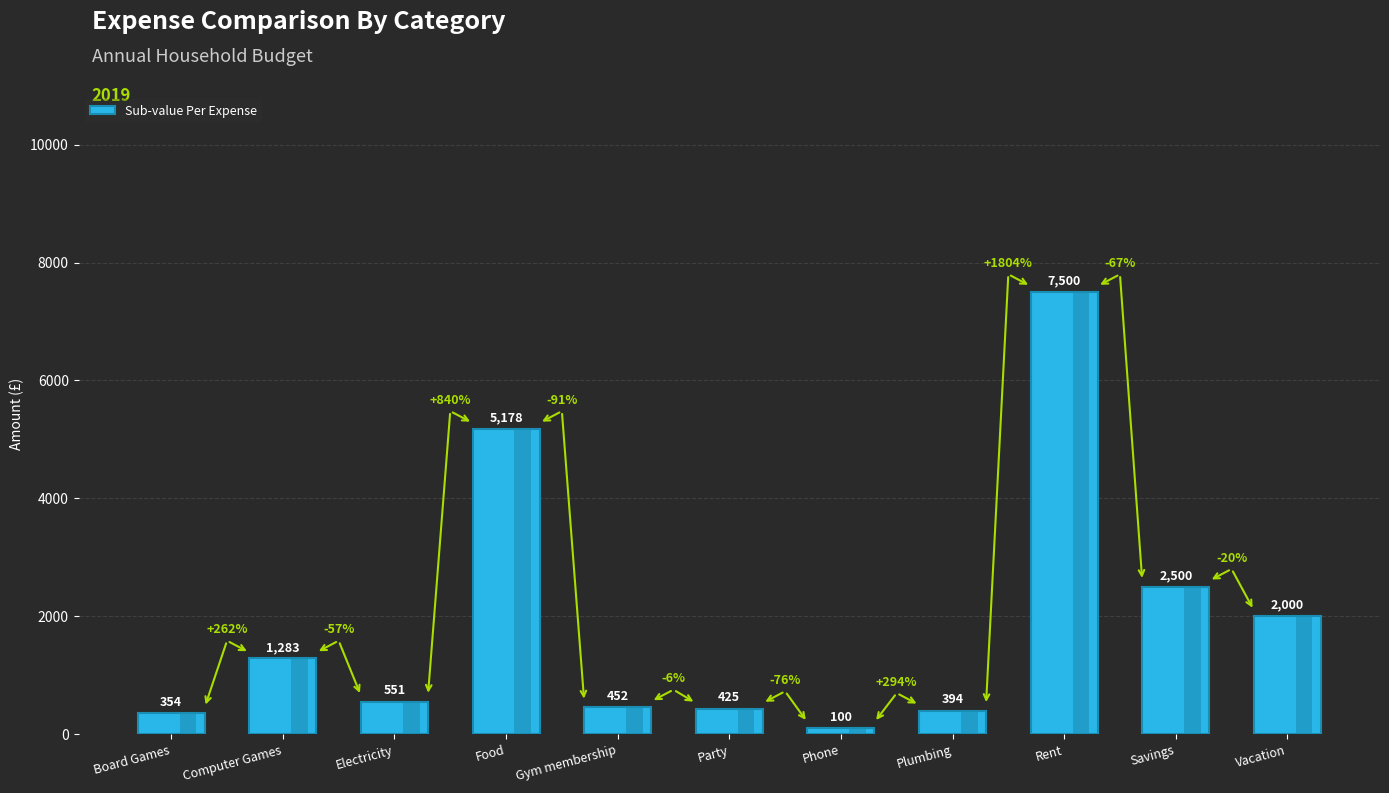

What is the difference between the values at Electricity and Party?

126